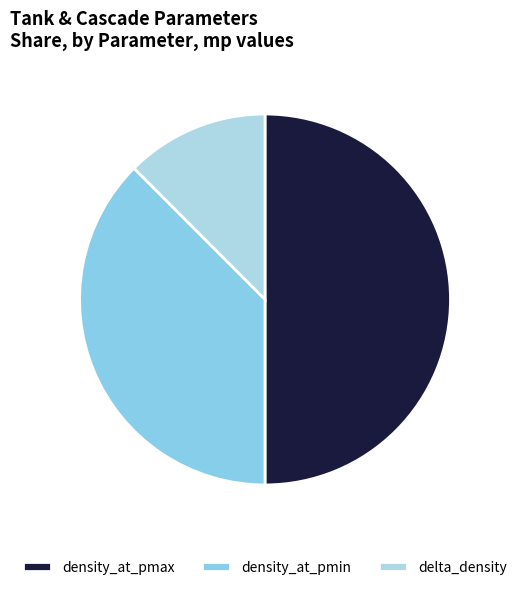

Which category has the smallest portion of the pie?

delta_density